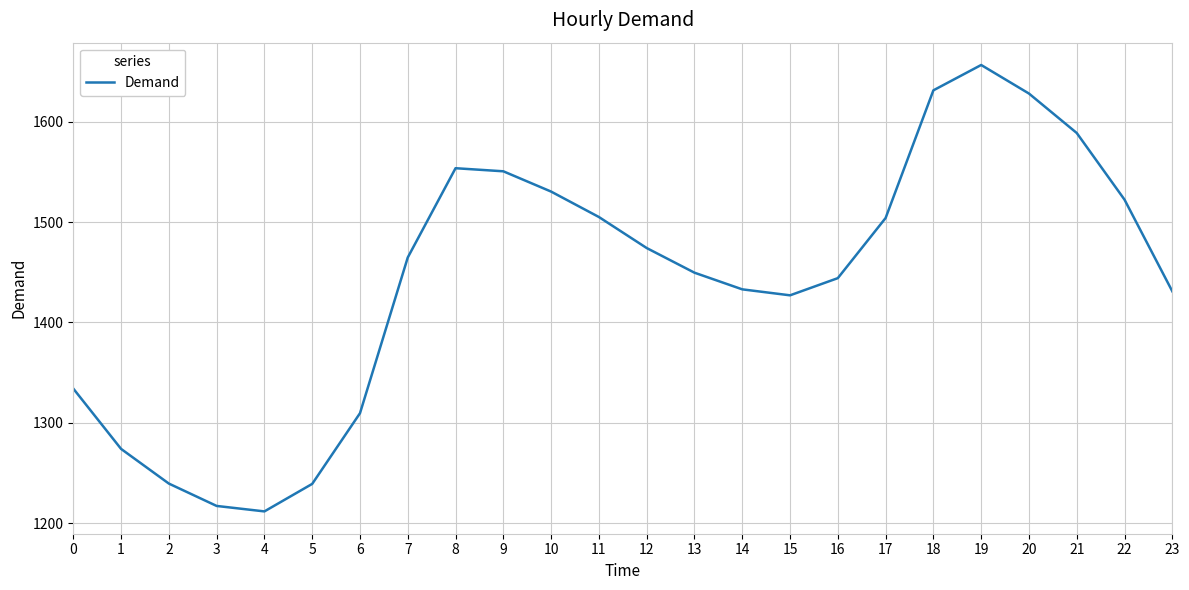

Which category has the highest value across all series?

19